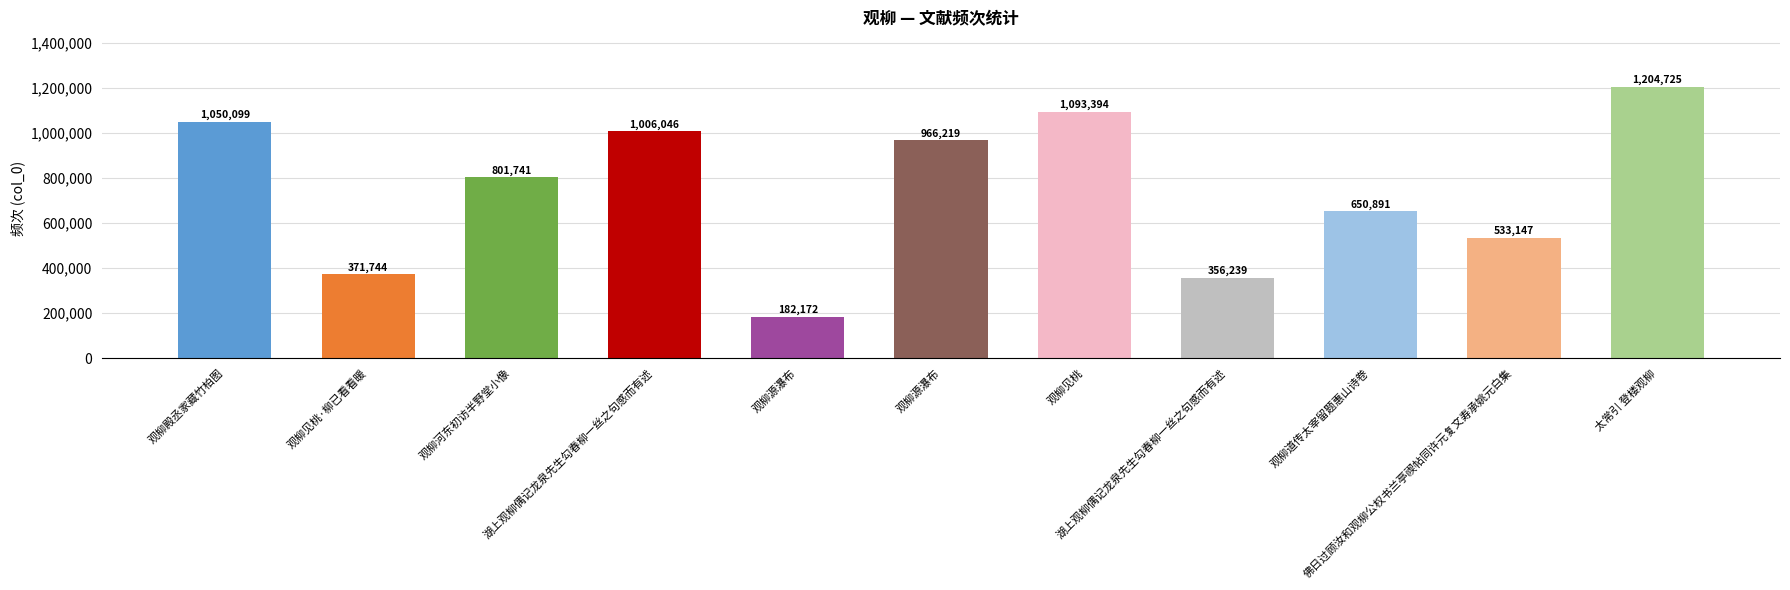

What is the label of the 2nd bar from the right?

佛日过顾汝和观柳公权书兰亭禊帖同许元复文寿承姚元白集